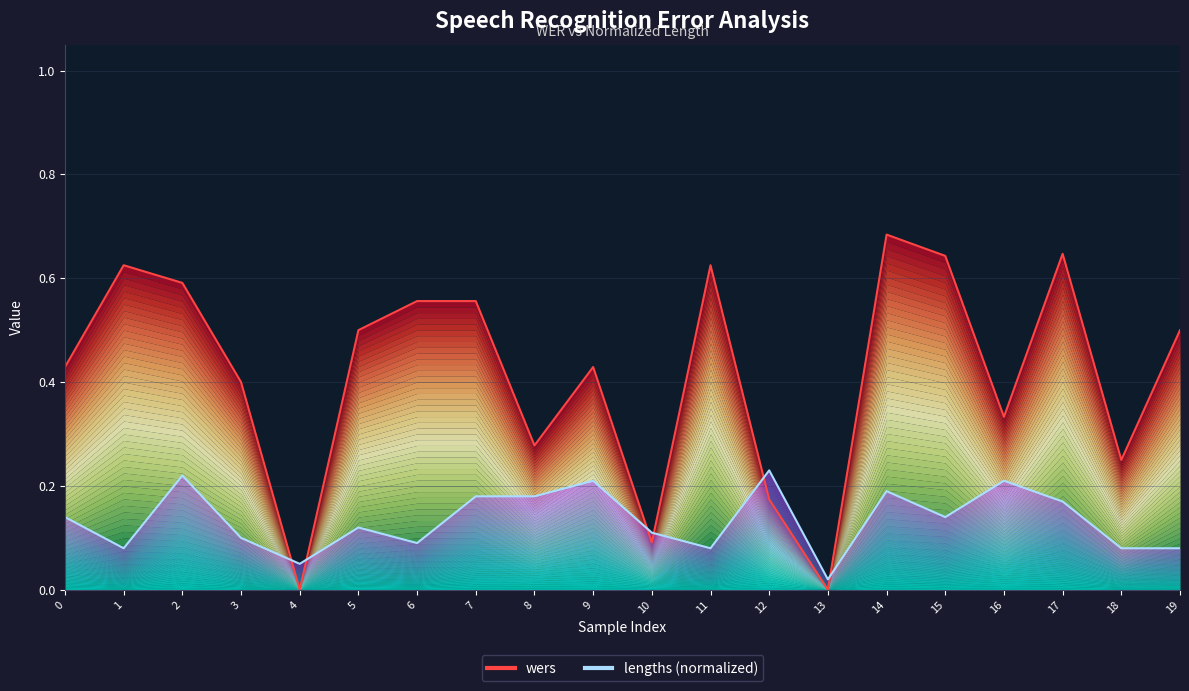

True or false: lengths (normalized) and wers intersect in this chart.

True